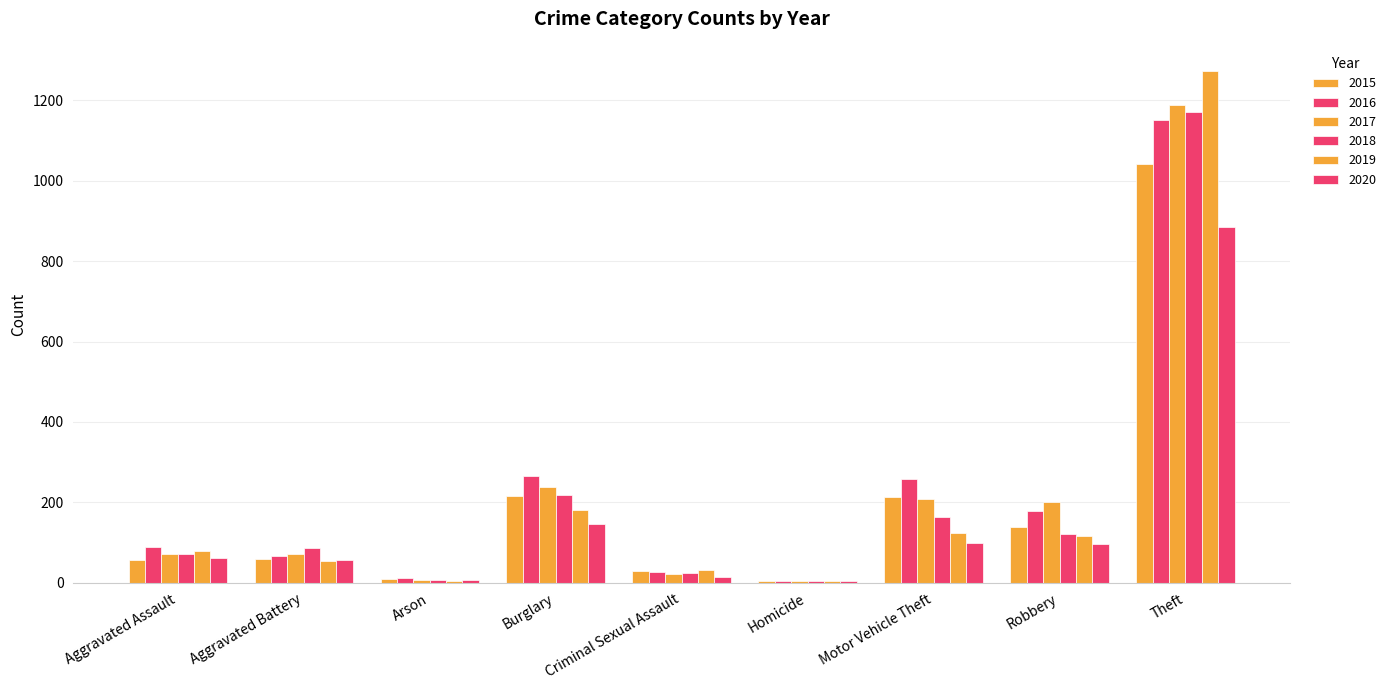

Count the number of data series in this chart.

6